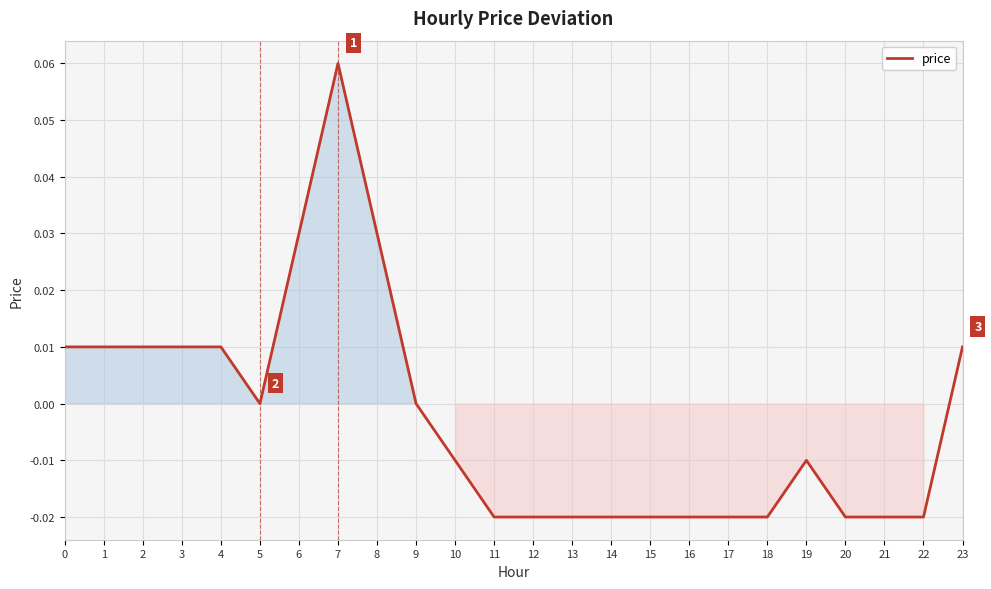

The value at 10 is -0.0. True or false?

True